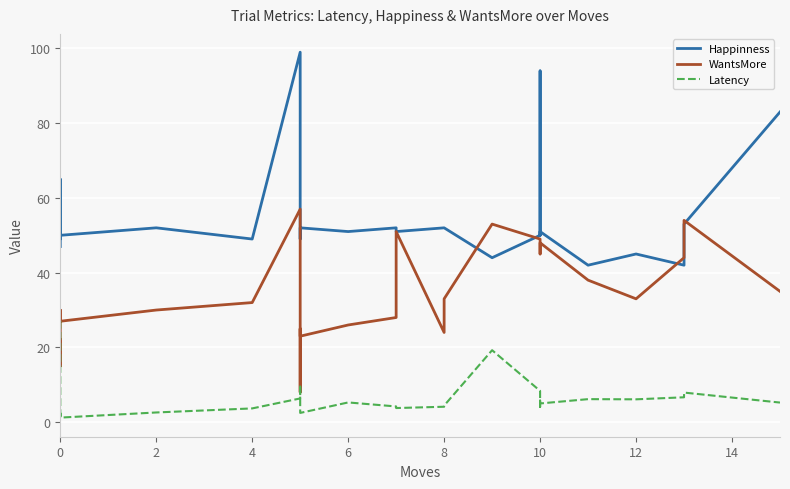

What are all the series names shown in the legend?

Happinness, WantsMore, Latency